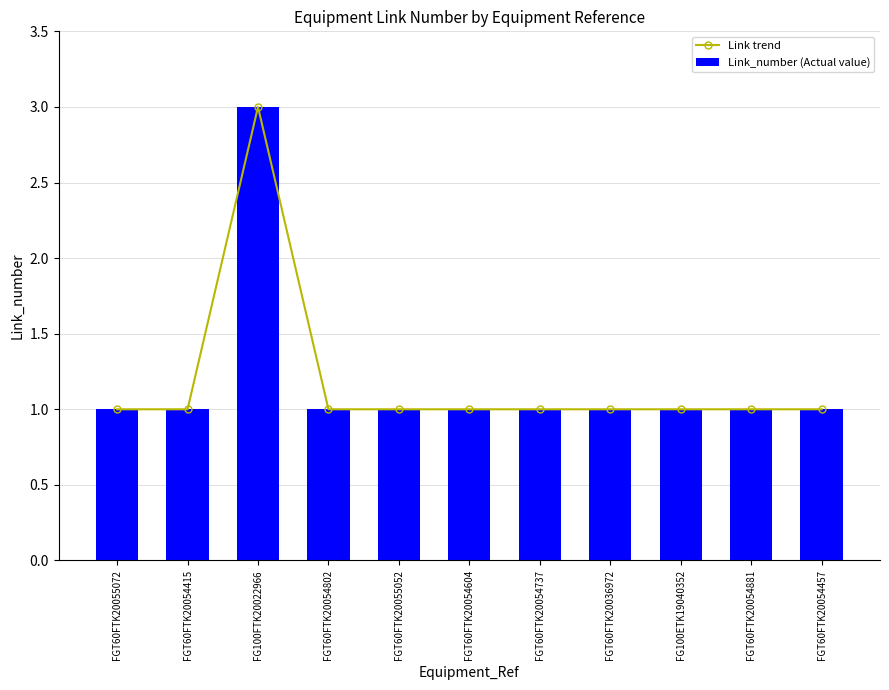

Are the bars grouped side by side (vs. stacked)?

Yes